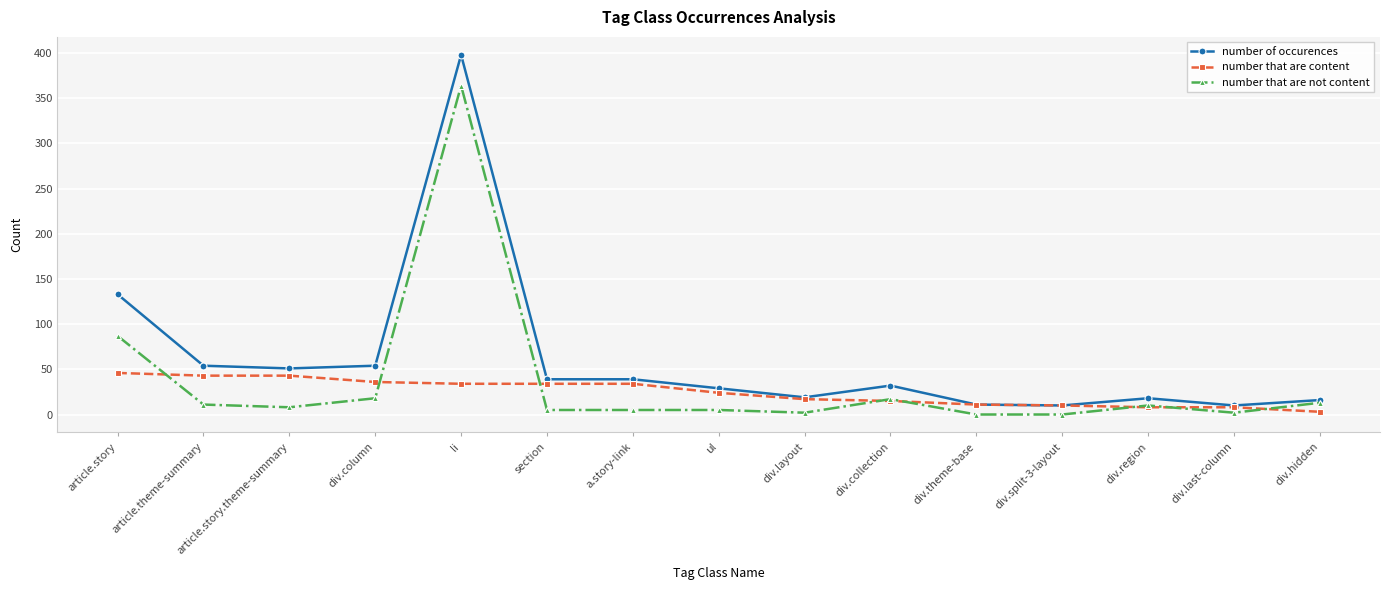

At a.story-link, list the series in order from largest to smallest.

number of occurences, number that are content, number that are not content